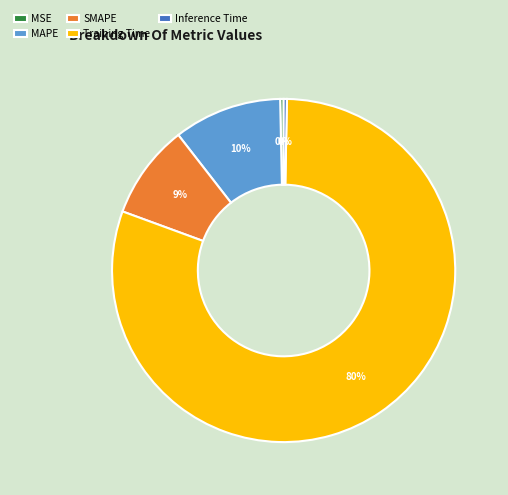

True or false: Inference Time accounts for 9% of the total.

False